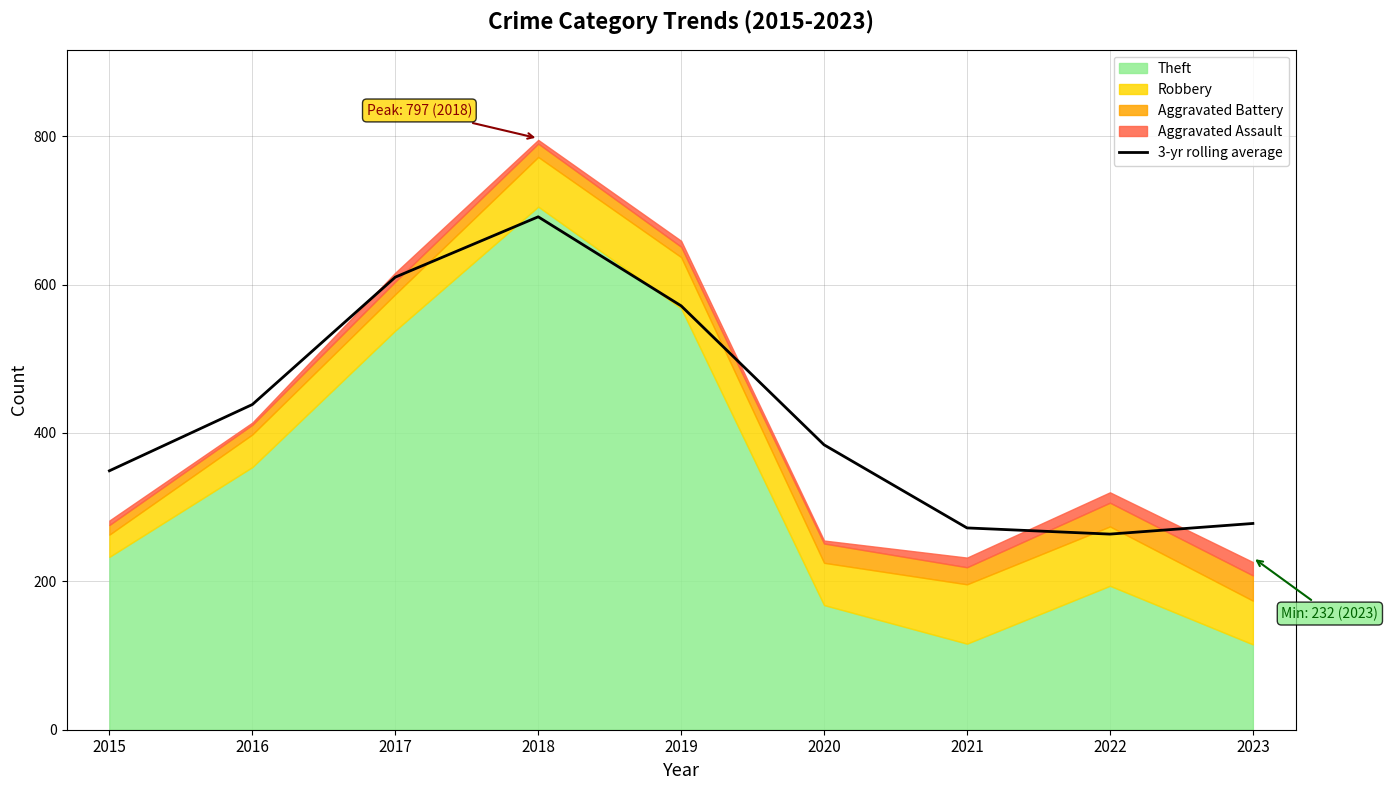

The value of 3-yr rolling average at 2020 is 601.4. True or false?

False